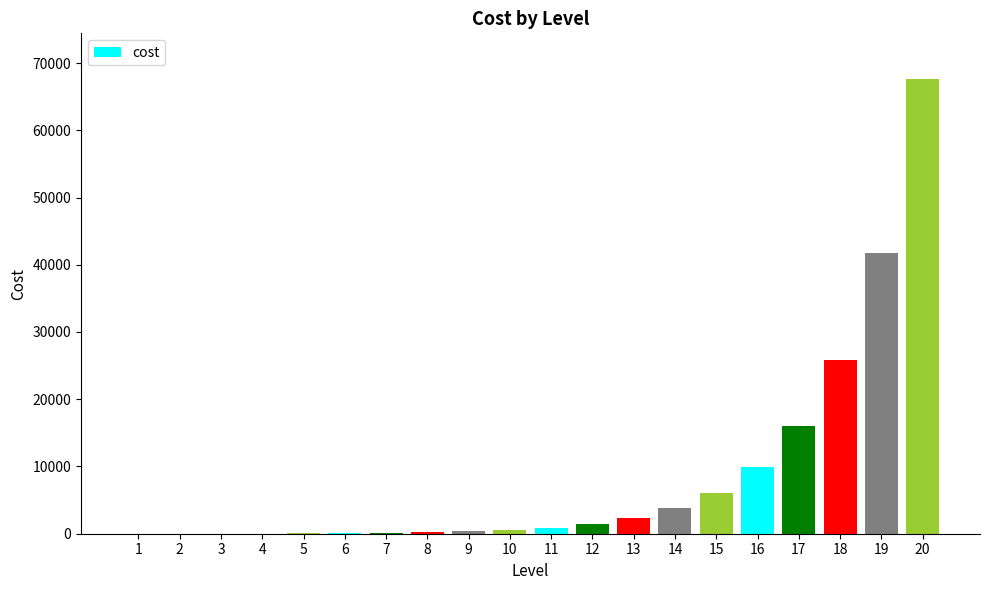

What is the maximum value shown in the chart?

67650